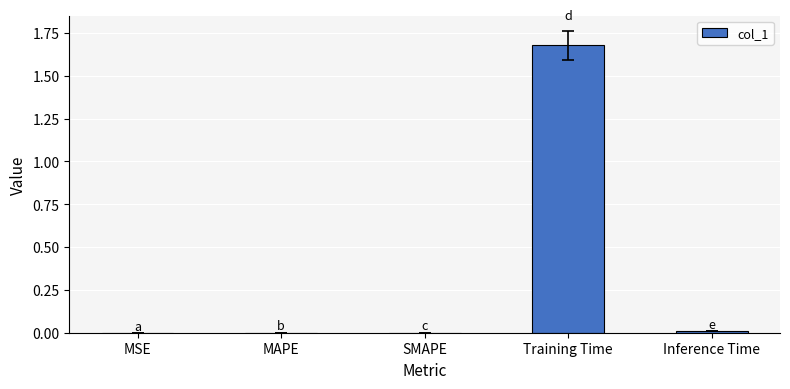

Which has a higher value, Training Time or Inference Time?

Training Time